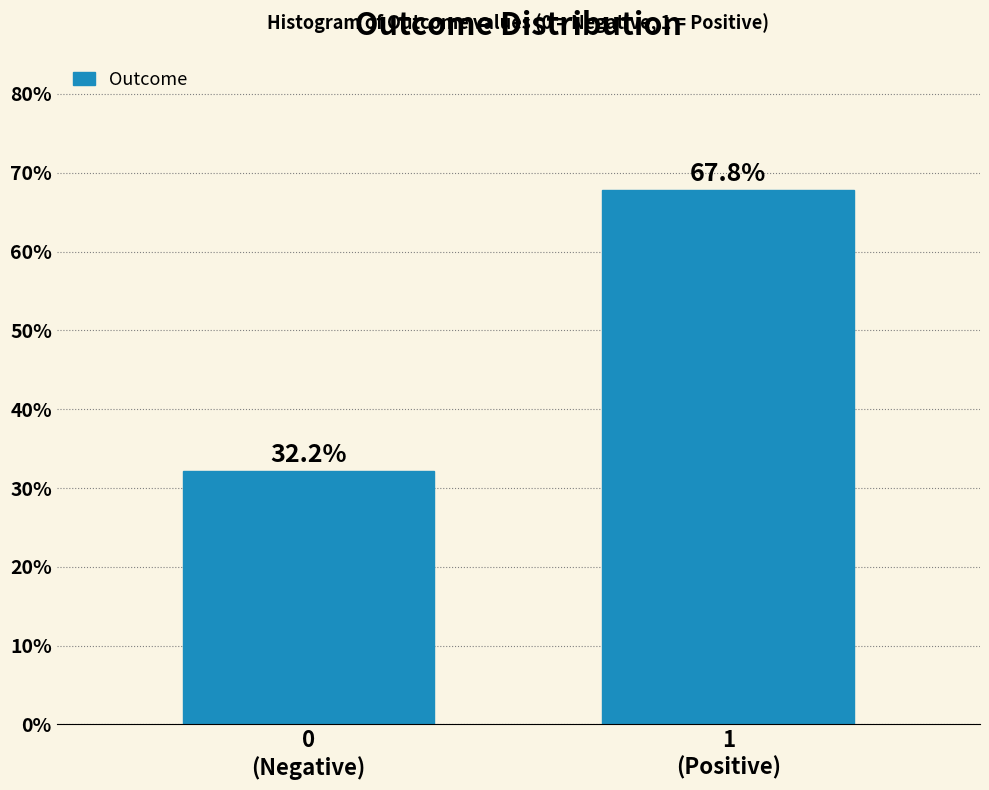

Reading right to left, list all the values displayed in this chart.

67.8	32.2